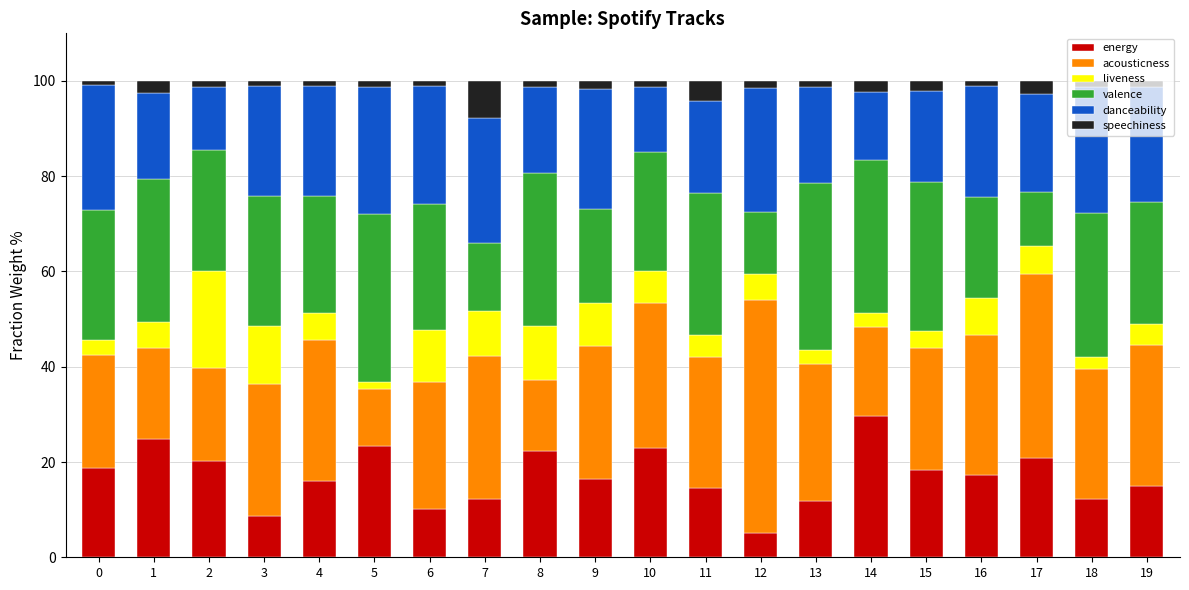

What is the difference between the second highest and minimum values in the energy series?

19.7